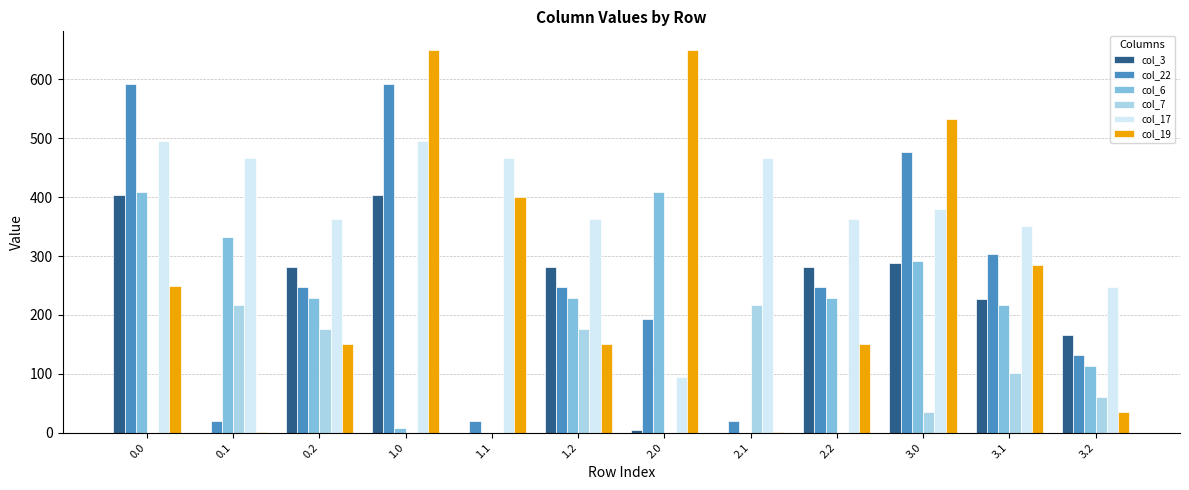

Reading right to left, extract all data points from this chart.

col_3: 3.2=165.3	3.1=226.9	3.0=288.6	2.2=281.0	2.1=0.0	2.0=4.4	1.2=281.0	1.1=0.0	1.0=404.4	0.2=281.0	0.1=0.0	0.0=404.4
col_22: 3.2=131.7	3.1=304.1	3.0=476.6	2.2=247.4	2.1=19.9	2.0=192.3	1.2=247.4	1.1=19.9	1.0=592.3	0.2=247.4	0.1=19.9	0.0=592.3
col_6: 3.2=113.0	3.1=216.4	3.0=292.3	2.2=228.8	2.1=0.0	2.0=408.0	1.2=228.8	1.1=0.0	1.0=8.0	0.2=228.8	0.1=332.2	0.0=408.0
col_7: 3.2=60.9	3.1=101.4	3.0=34.4	2.2=0.0	2.1=217.1	2.0=0.0	1.2=176.6	1.1=0.0	1.0=0.0	0.2=176.6	0.1=217.1	0.0=0.0
col_17: 3.2=246.6	3.1=350.8	3.0=379.1	2.2=362.4	2.1=466.6	2.0=94.8	1.2=362.4	1.1=466.6	1.0=494.8	0.2=362.4	0.1=466.6	0.0=494.8
col_19: 3.2=35.2	3.1=284.5	3.0=533.5	2.2=151.0	2.1=0.2	2.0=649.2	1.2=151.0	1.1=400.2	1.0=649.2	0.2=151.0	0.1=0.2	0.0=249.2